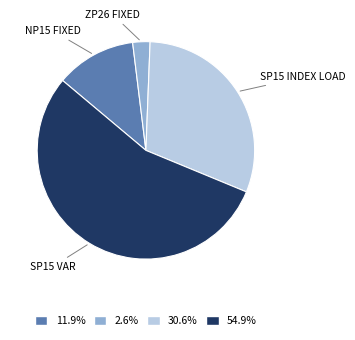

How many segments does this pie chart have?

4